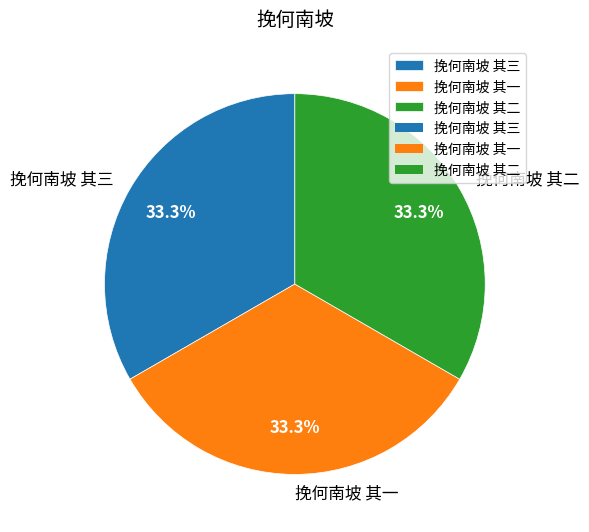

Is it true that 挽何南坡 其二 is 33% of the pie?

True